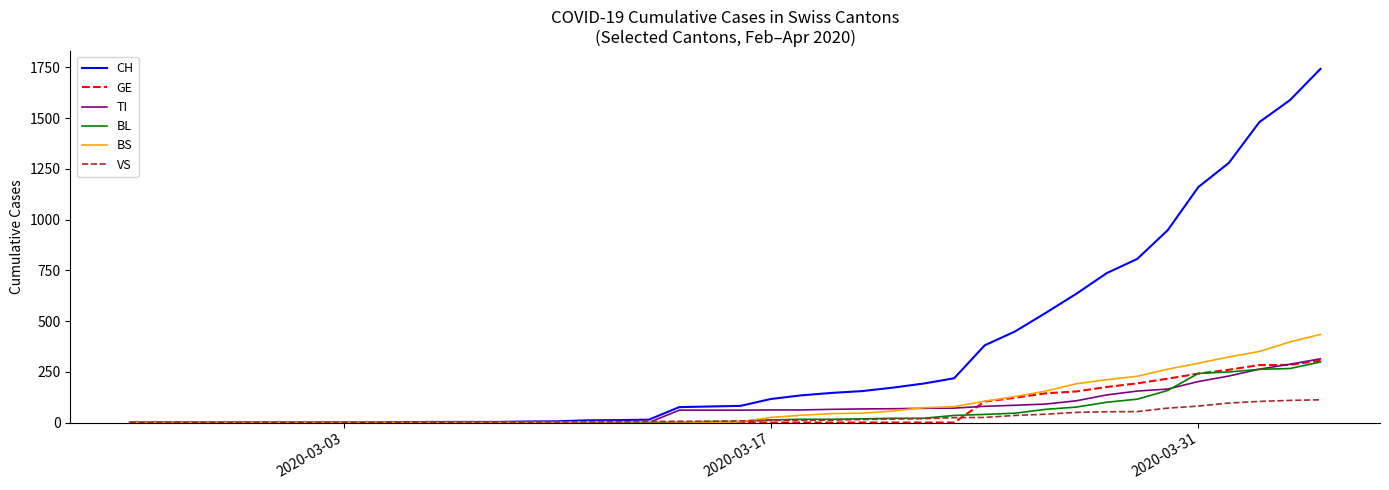

Does the chart have visible grid lines?

No